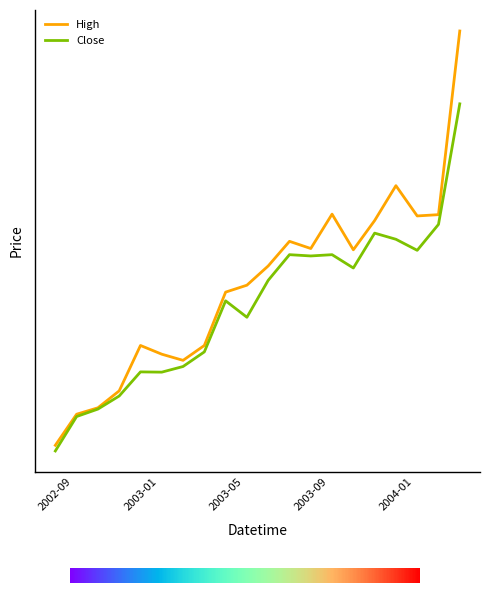

Does the chart display data point markers on the line(s)?

No